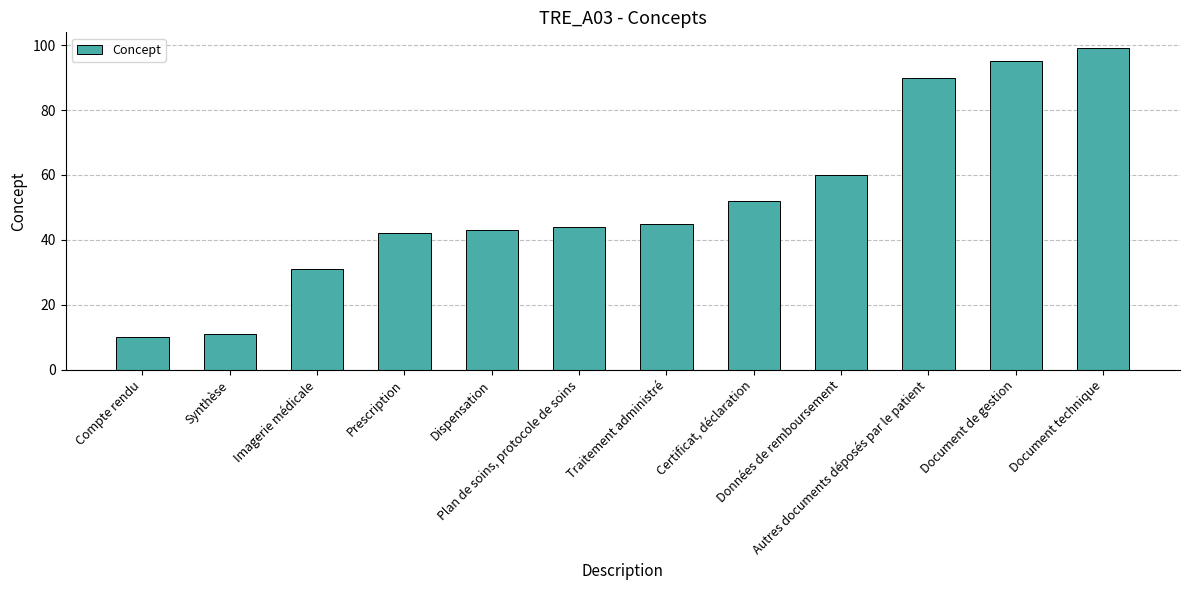

The value at Plan de soins, protocole de soins is 44. True or false?

True